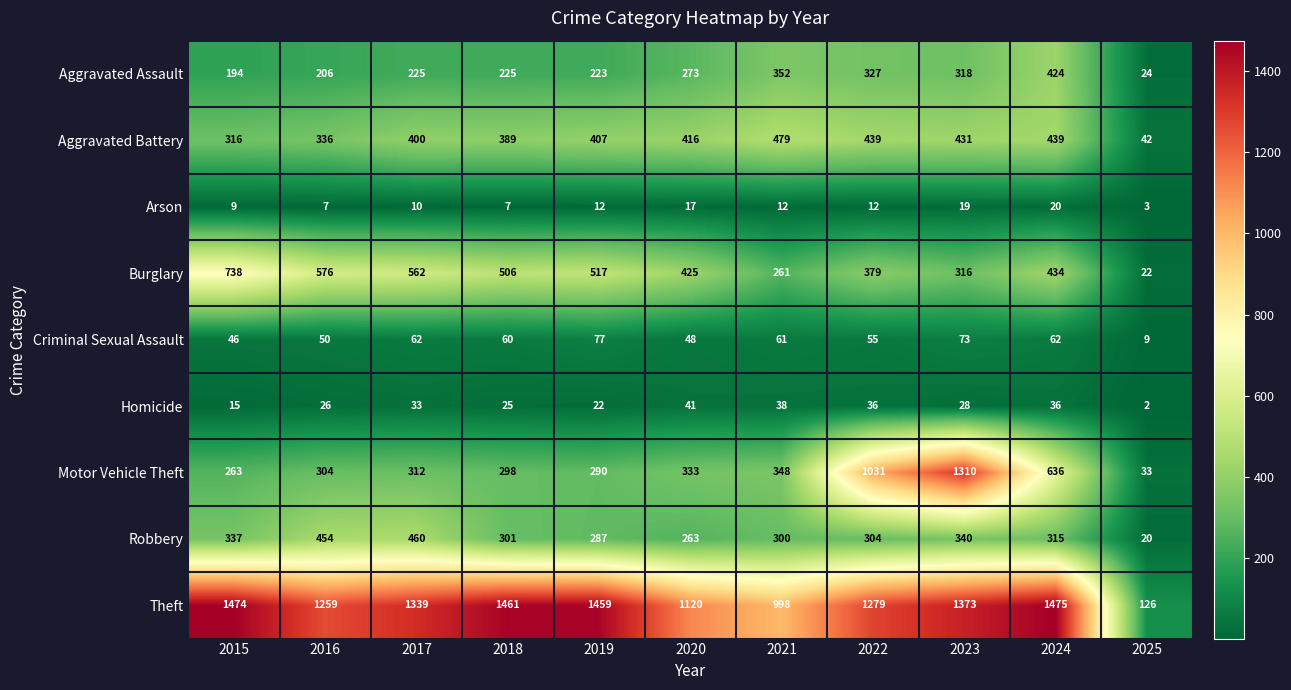

What is the maximum value for Criminal Sexual Assault?

77